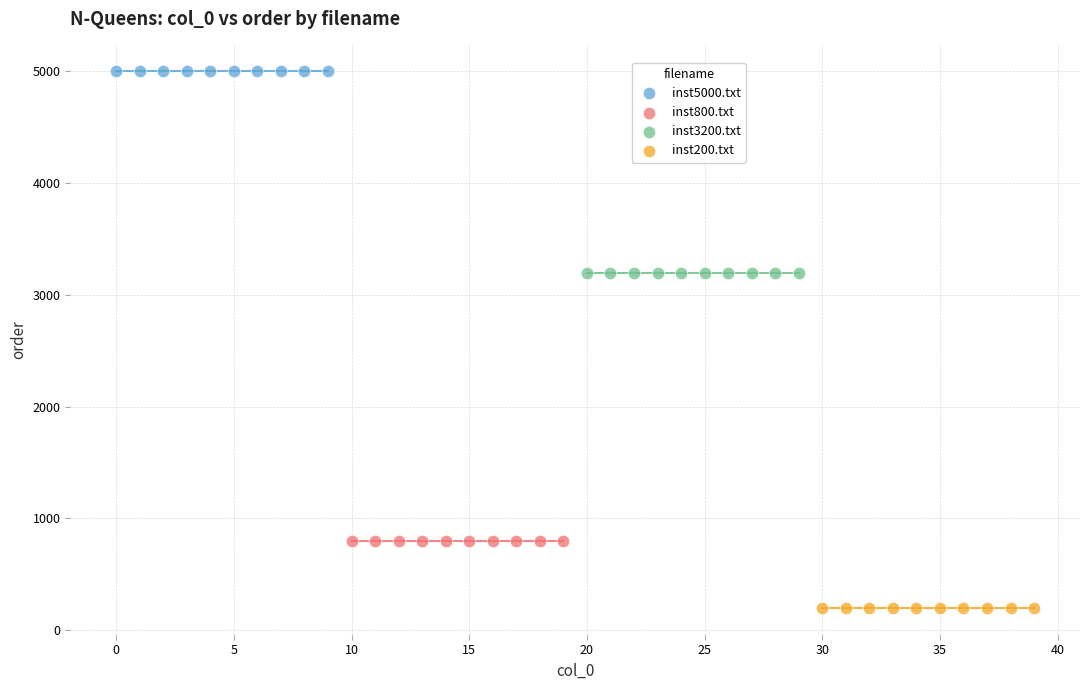

Which series reaches the maximum Y coordinate?

inst5000.txt